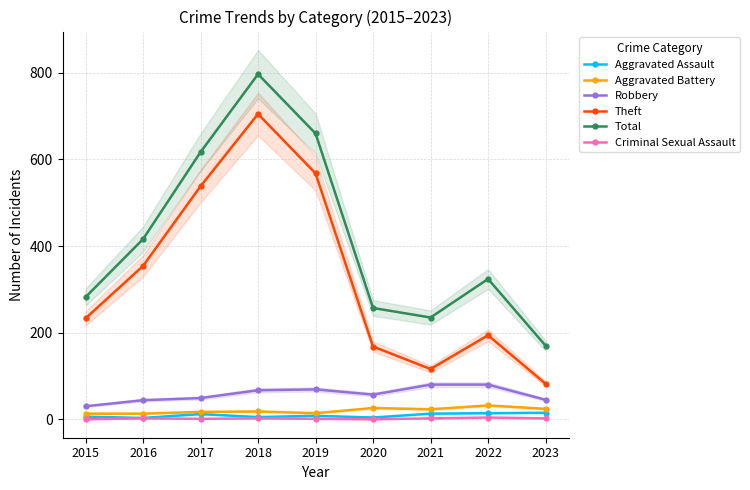

How many lines are shown in the chart?

6